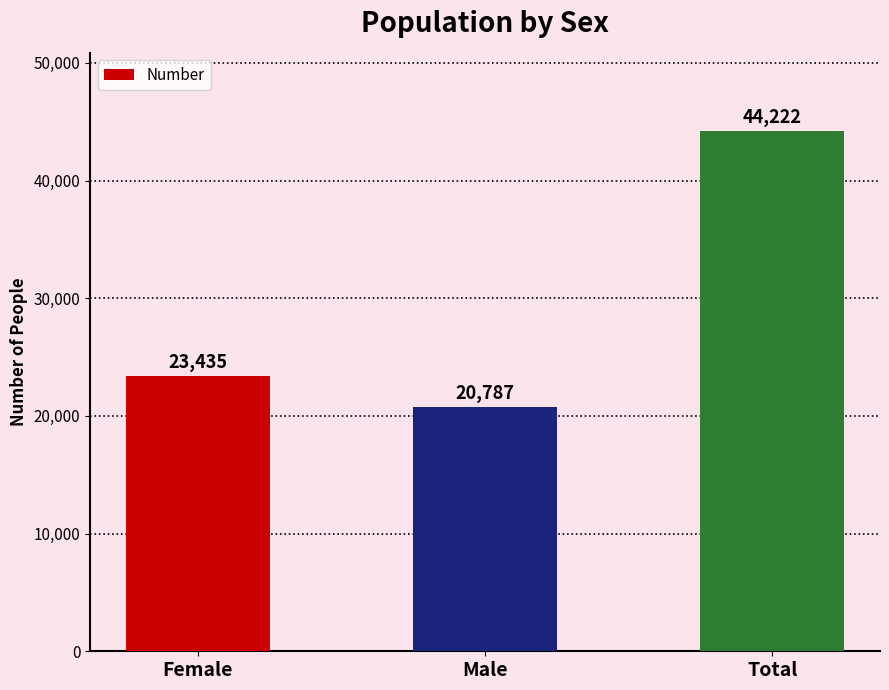

Reading right to left, what are all the values shown in this chart?

44222	20787	23435